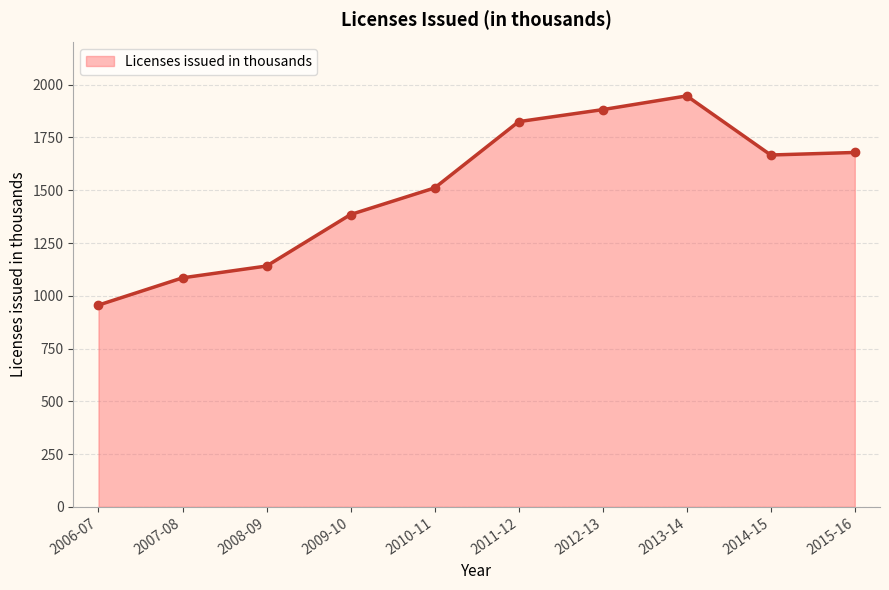

Where does the data first go above 1667?

2011-12